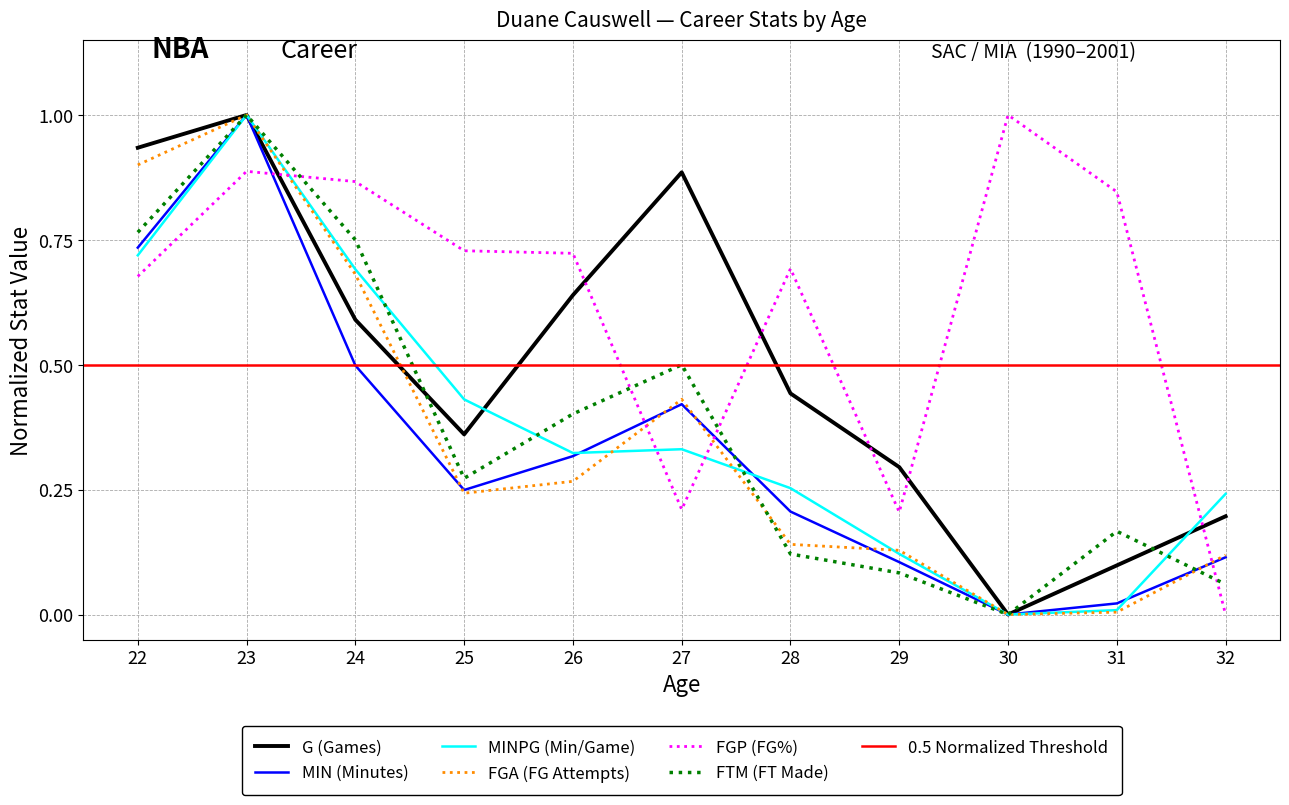

Reading left to right, what are all the values shown in this chart?

G: 22=0.9	23=1.0	24=0.6	25=0.4	26=0.6	27=0.9	28=0.4	29=0.3	30=0.0	31=0.1	32=0.2
MIN: 22=0.7	23=1.0	24=0.5	25=0.2	26=0.3	27=0.4	28=0.2	29=0.1	30=0.0	31=0.0	32=0.1
MINPG: 22=0.7	23=1.0	24=0.7	25=0.4	26=0.3	27=0.3	28=0.3	29=0.1	30=0.0	31=0.0	32=0.2
FGA: 22=0.9	23=1.0	24=0.7	25=0.2	26=0.3	27=0.4	28=0.1	29=0.1	30=0.0	31=0.0	32=0.1
FGP: 22=0.7	23=0.9	24=0.9	25=0.7	26=0.7	27=0.2	28=0.7	29=0.2	30=1.0	31=0.8	32=0.0
FTM: 22=0.8	23=1.0	24=0.8	25=0.3	26=0.4	27=0.5	28=0.1	29=0.1	30=0.0	31=0.2	32=0.1